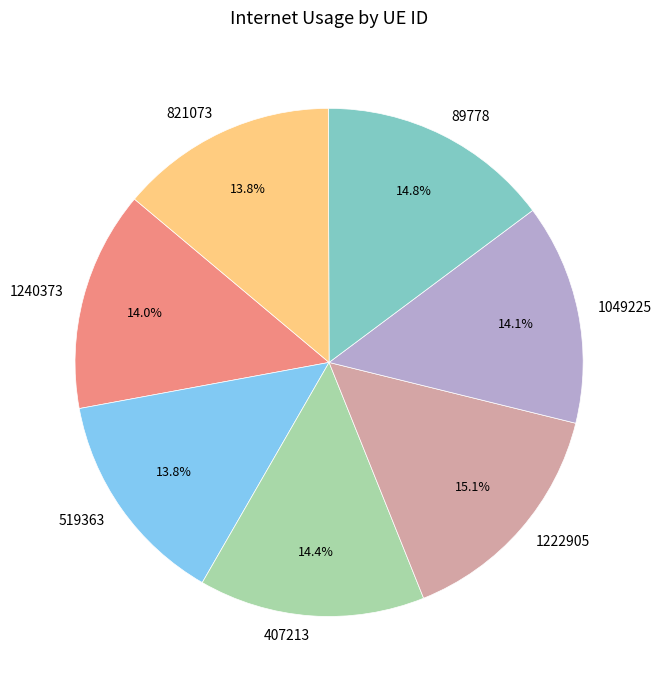

True or false: 519363 accounts for 1% of the total.

False